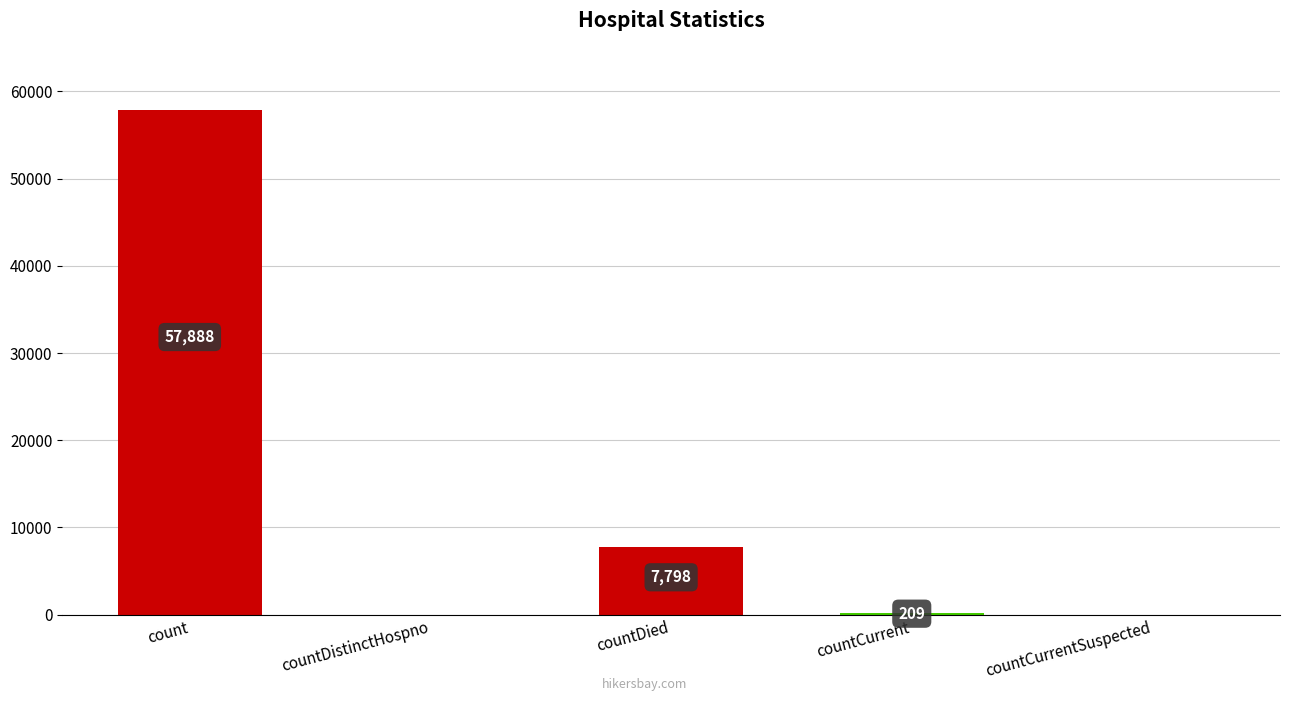

How many positive values are there?

3